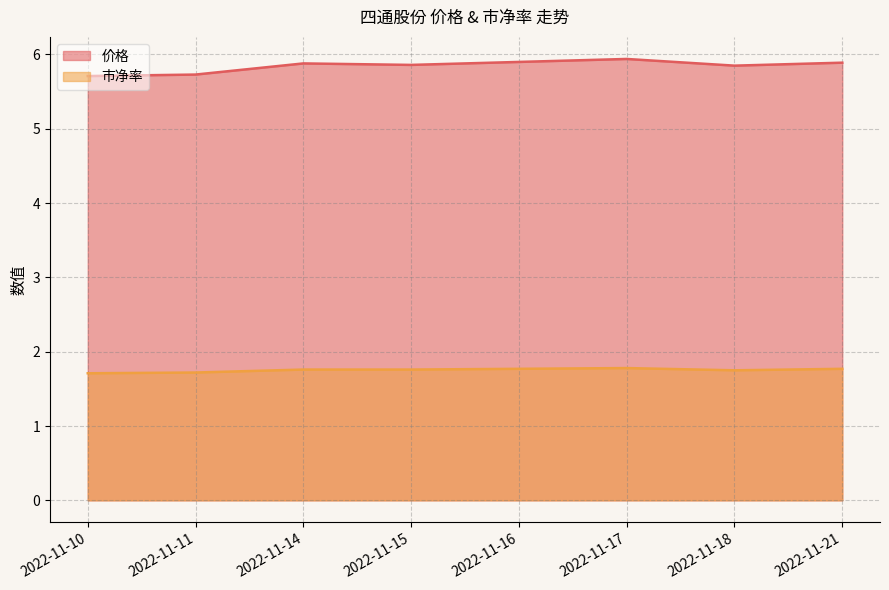

Where is 市净率 nearest to the value 1?

2022-11-10